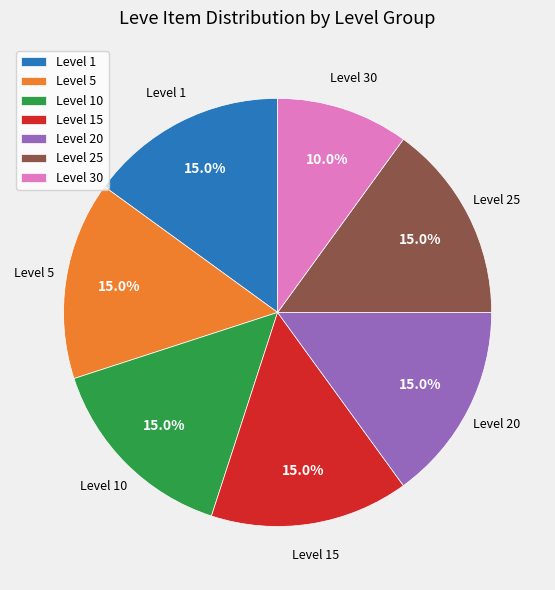

How many segments does this pie chart have?

7